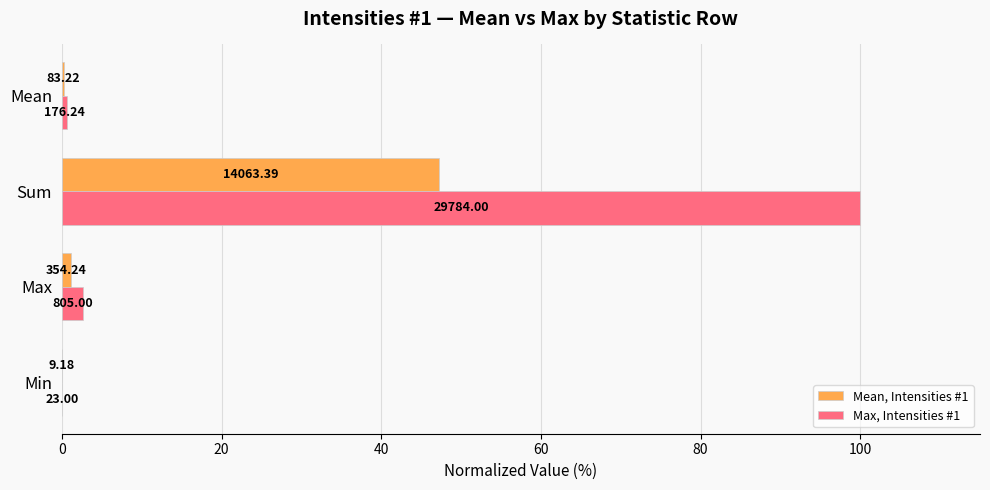

Does the chart contain stacked bars?

No